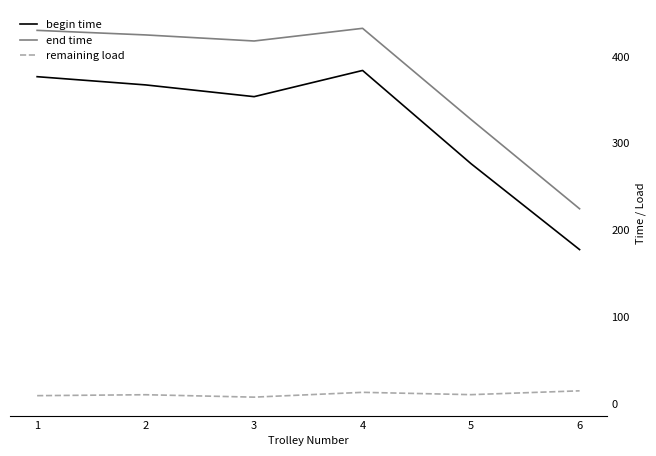

What is the difference between the highest and lowest values at 6?

209.5